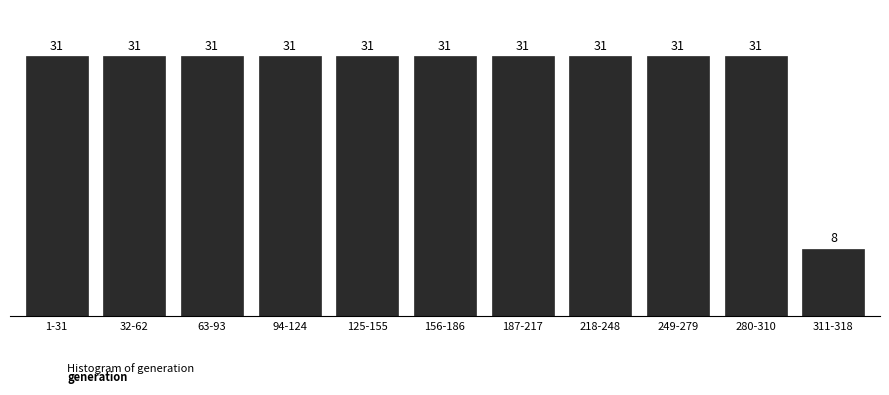

Reading left to right, extract all data points from this chart.

1-31=31	32-62=31	63-93=31	94-124=31	125-155=31	156-186=31	187-217=31	218-248=31	249-279=31	280-310=31	311-318=8